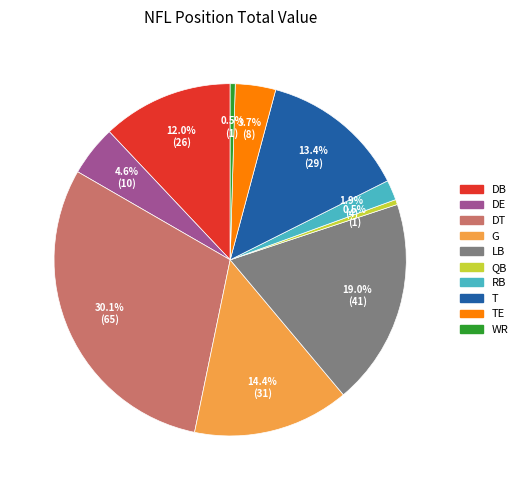

Is there a majority slice in this chart?

No